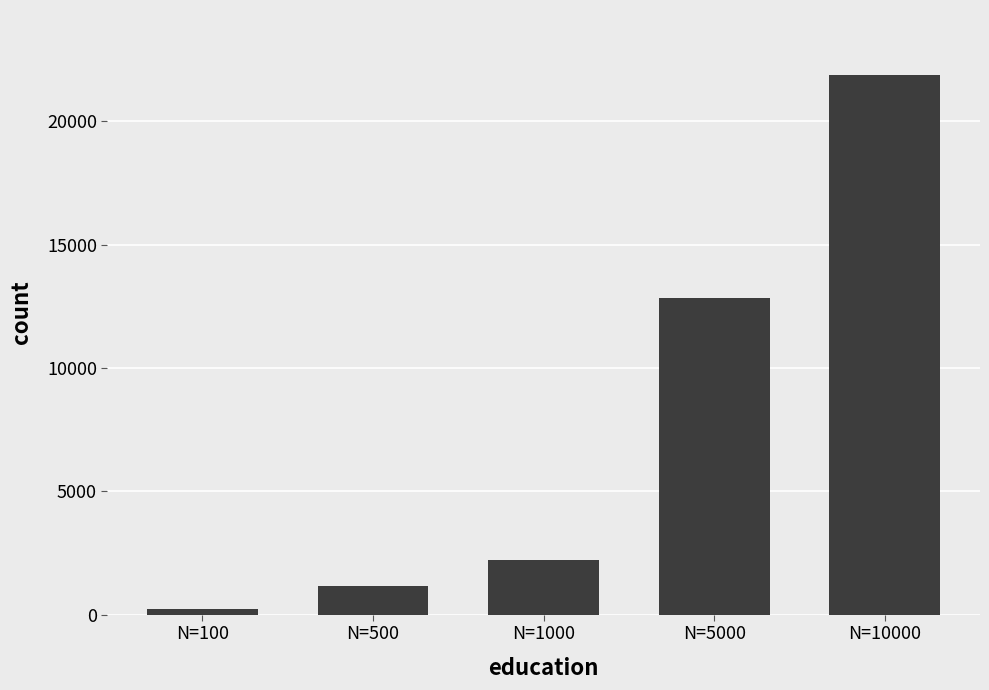

At which label is the value closest to 11069?

N=5000